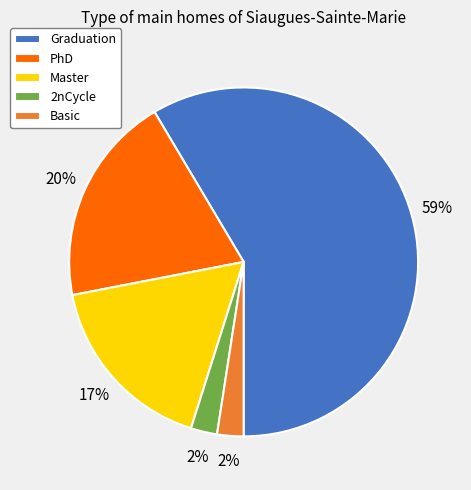

Do Basic and 2nCycle together represent more than half of the pie?

No